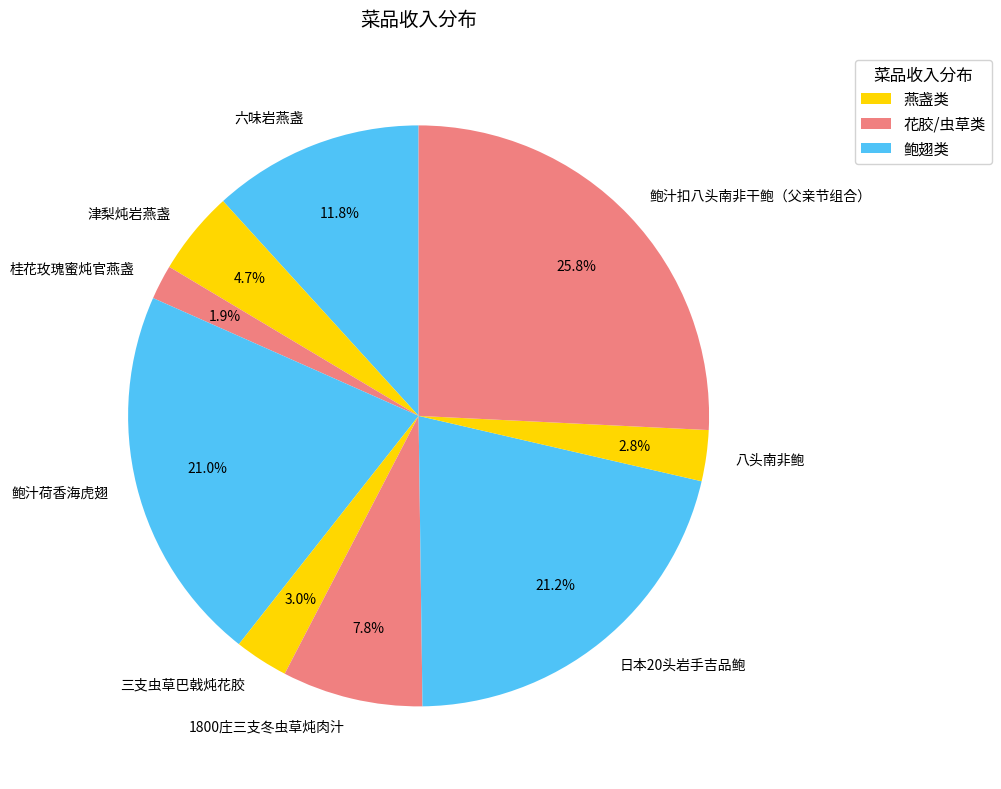

To the nearest percent, what is the difference between the largest and smallest slice percentages?

24%